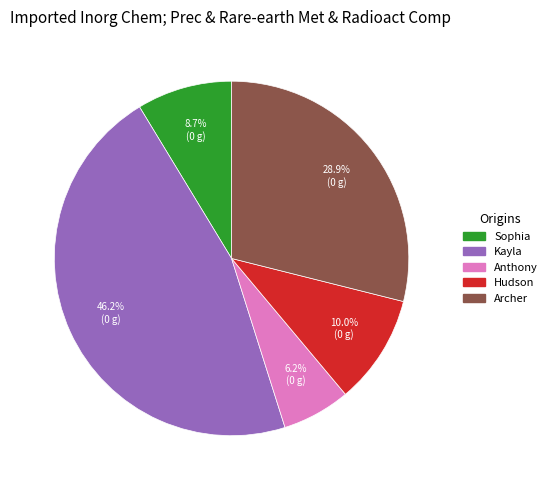

To the nearest percent, what is the average slice percentage?

20%